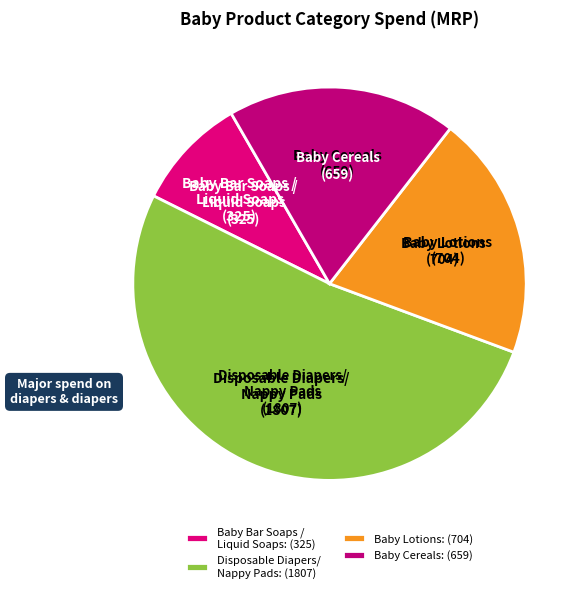

Between Baby Bar Soaps / Liquid Soaps and Disposable Diapers/ Nappy Pads, which is larger?

Disposable Diapers/ Nappy Pads